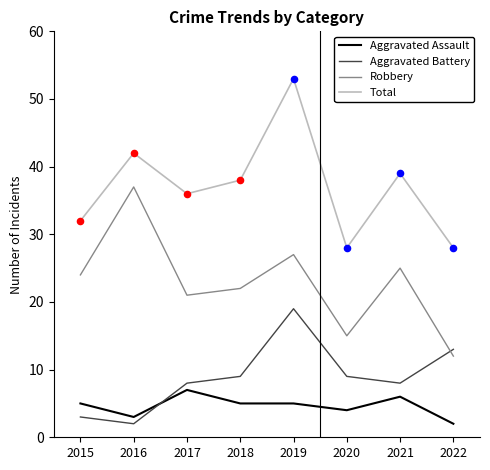

What is the spread (max minus min) of values at 2022?

26